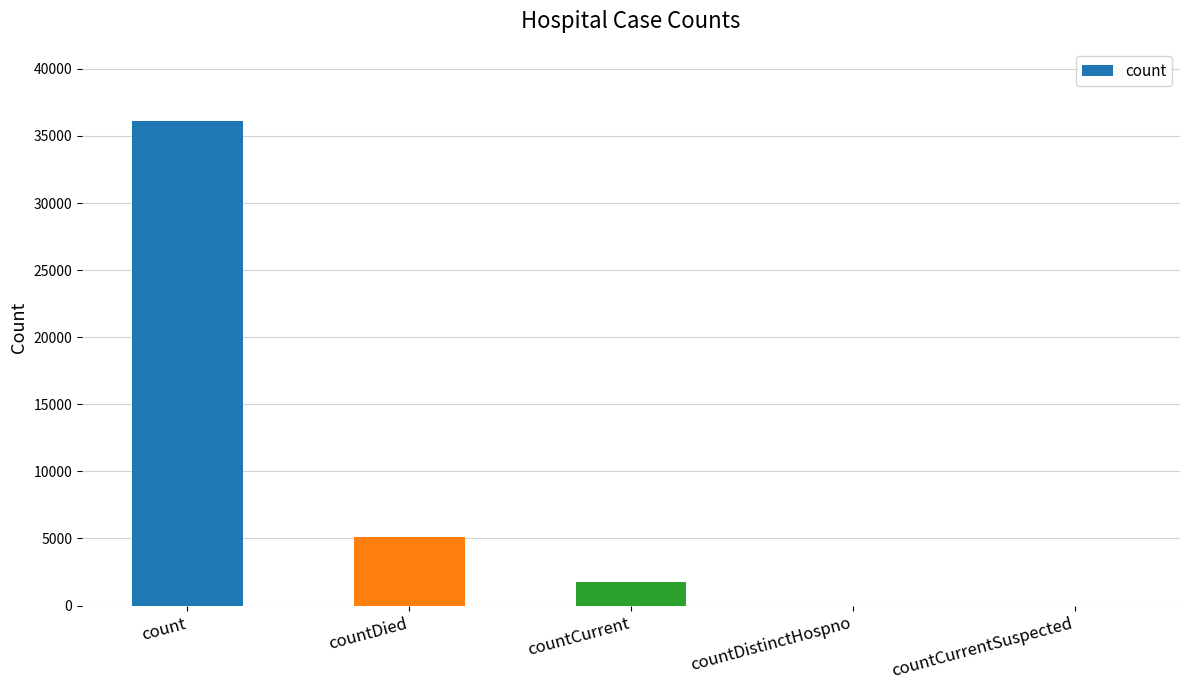

What is the maximum value shown in the chart?

36084